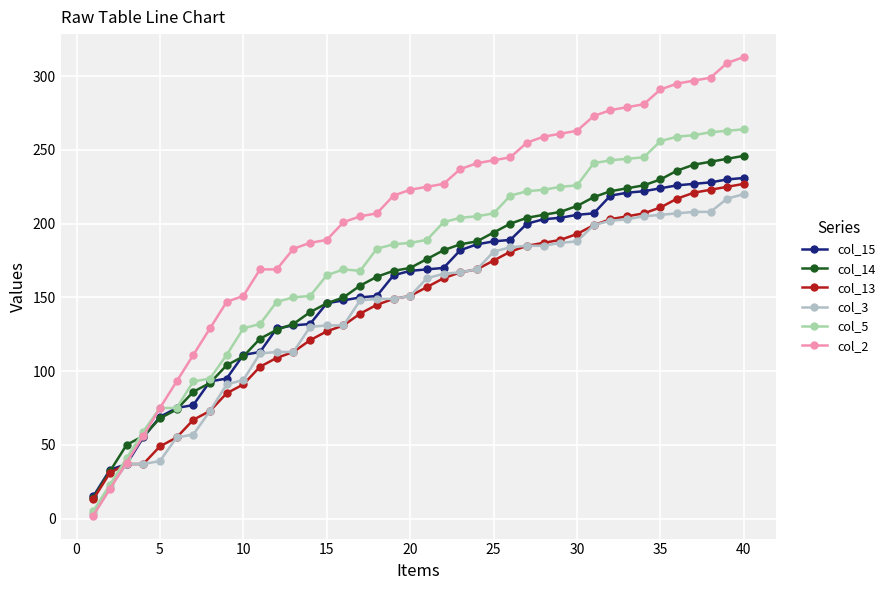

How many categories are shown in the chart?

40